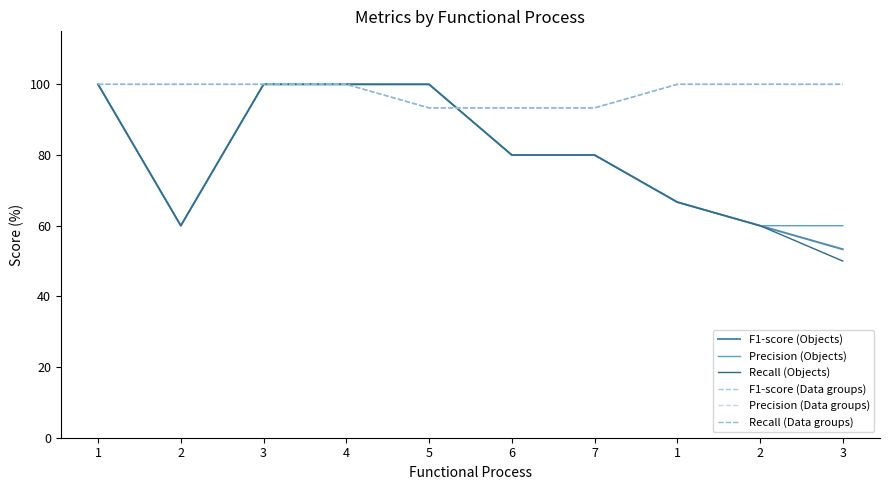

What is the sum of all Recall (Objects) values?

796.7